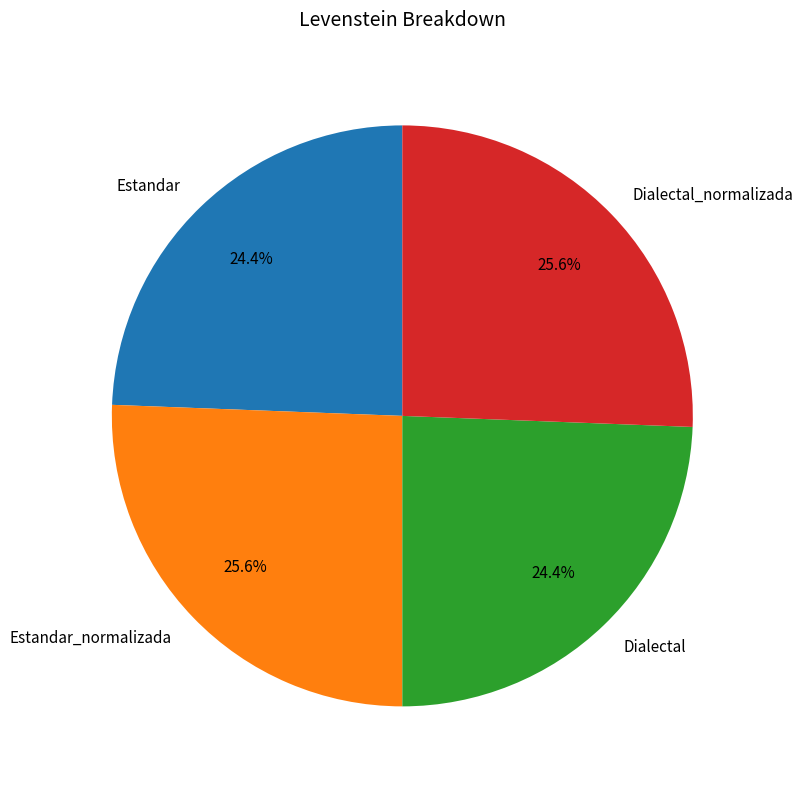

What percentage is the Dialectal slice, to the nearest percent?

24%